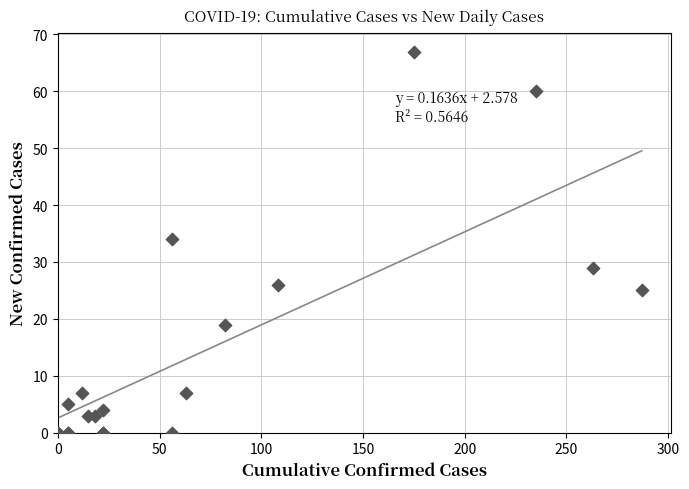

What Y value in the scatter plot is closest to 33?

34